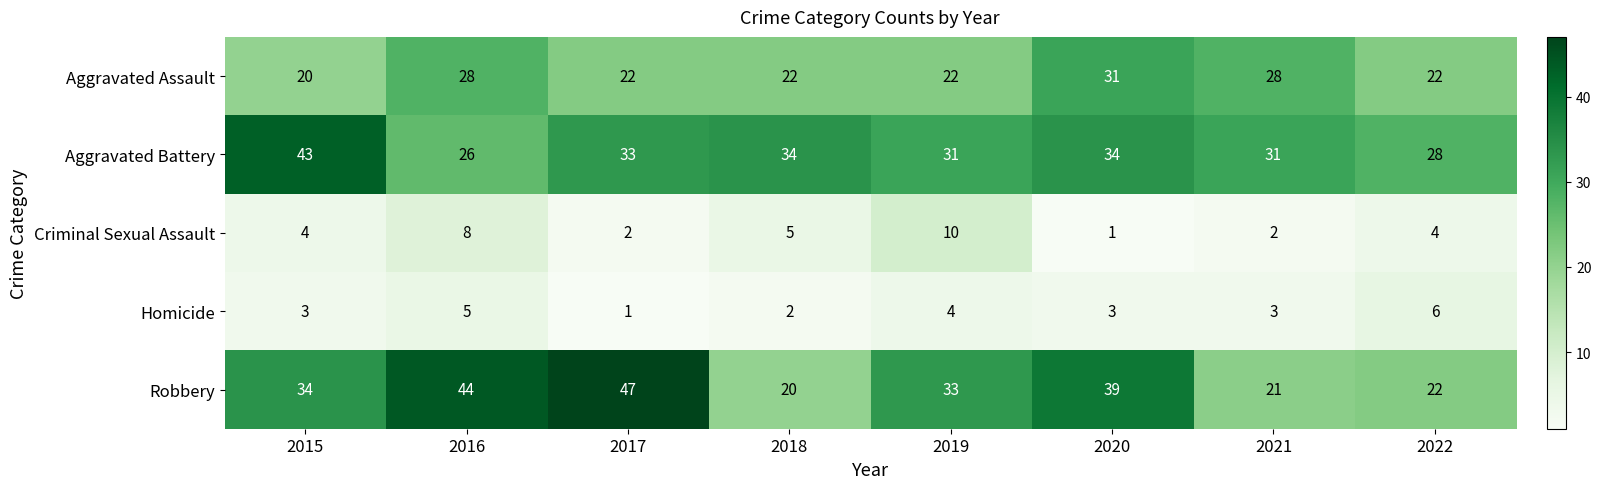

Rank the series by their maximum value, from lowest to highest.

Homicide, Criminal Sexual Assault, Aggravated Assault, Aggravated Battery, Robbery